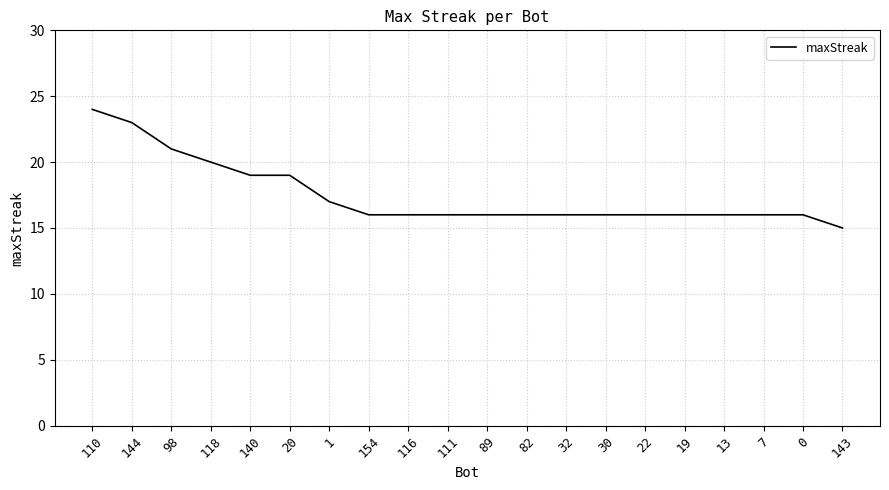

What is the sum of the values at 13 and 111?

32